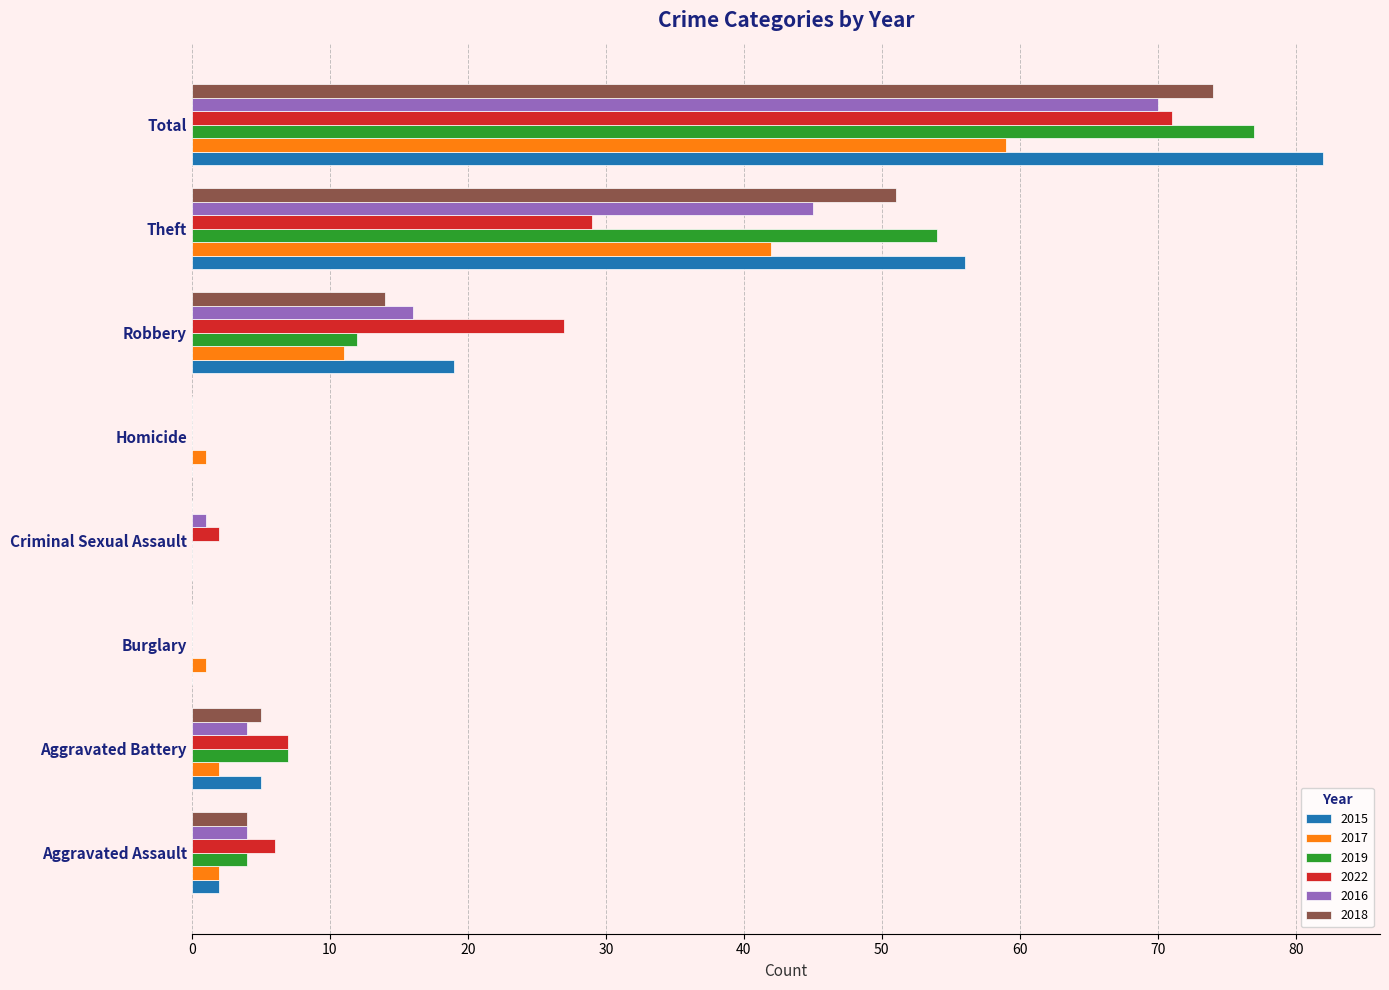

What is the sum of all 2015 values?

164